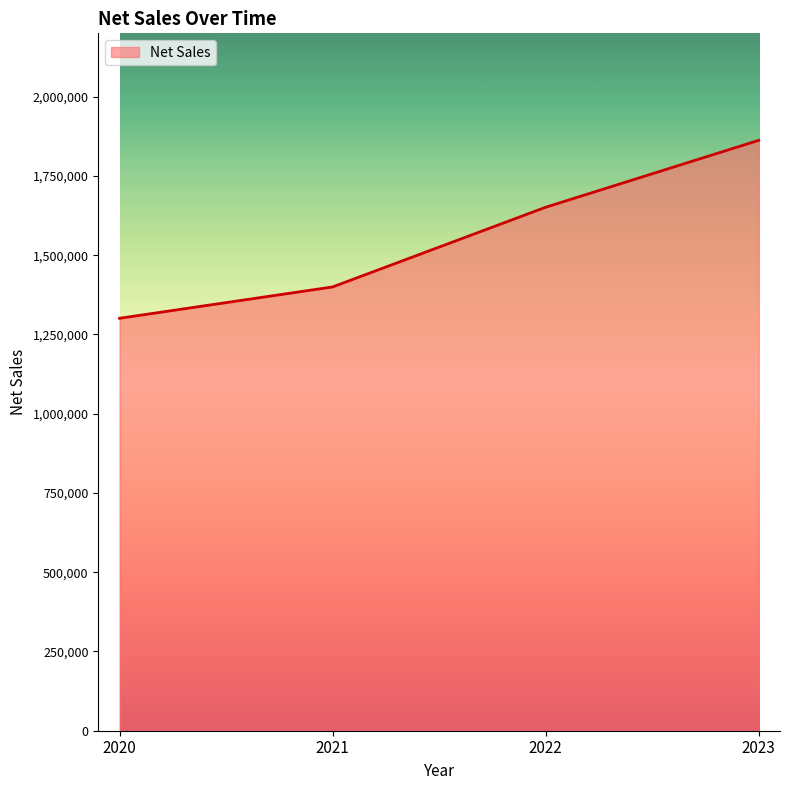

List the labels in order of value, largest first.

2023, 2022, 2021, 2020